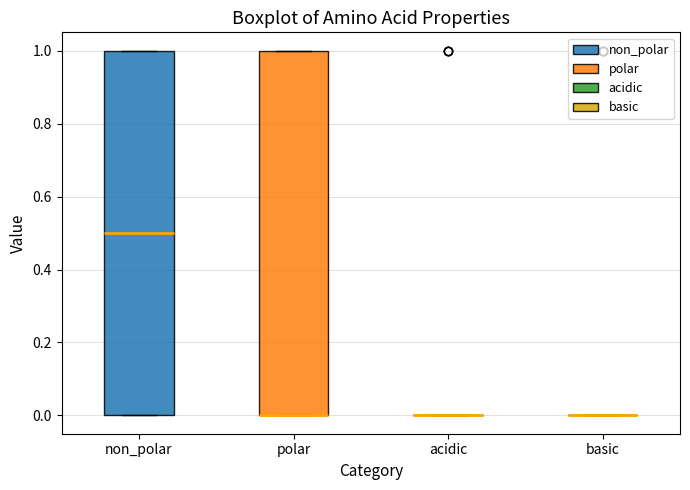

Reading left to right, transcribe this box plot: for each box, give where its median line is, the range the box spans, and where its two whiskers end, as read against the y-axis. The values are not printed on the chart, so give them approximately, as read against the axis.

non_polar: median 0.5, box 0.0 to 1.0, whiskers 0.0 to 1.0
polar: median 0.0 (drawn on the box's lower edge), box 0.0 to 1.0, whiskers 0.0 to 1.0
acidic: box collapsed to a line at 0.0, whiskers 0.0 to 0.0
basic: box collapsed to a line at 0.0, whiskers 0.0 to 0.0